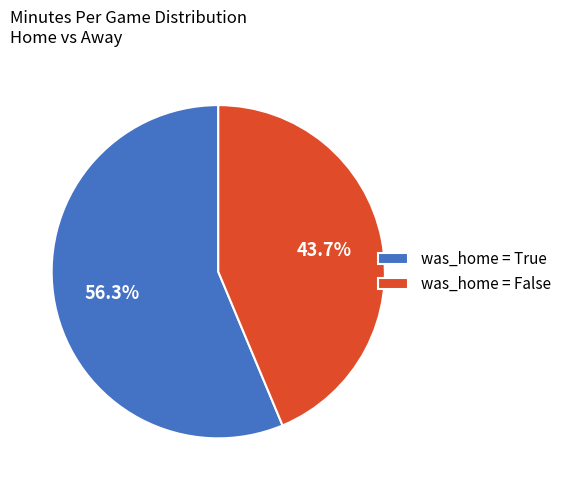

Count the number of slices in the pie.

2